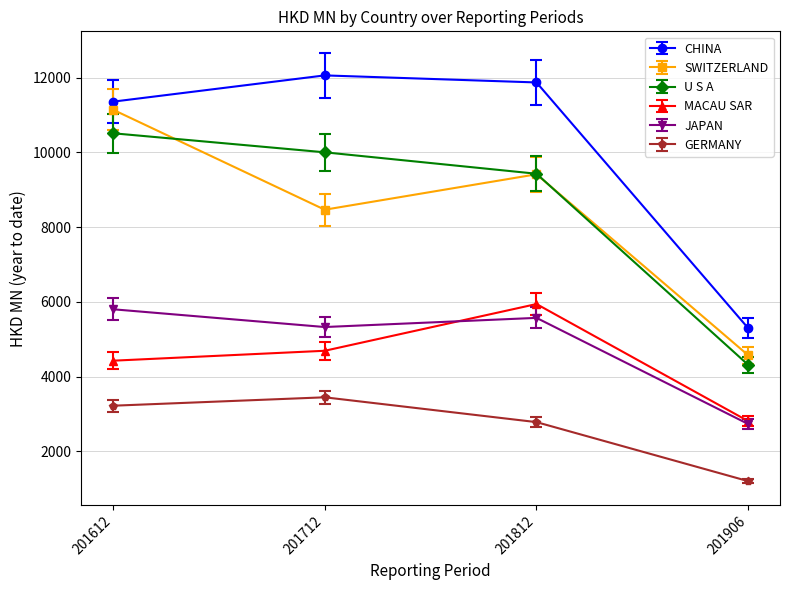

Is the value of JAPAN at 201906 greater than the value of MACAU SAR at 201712?

No